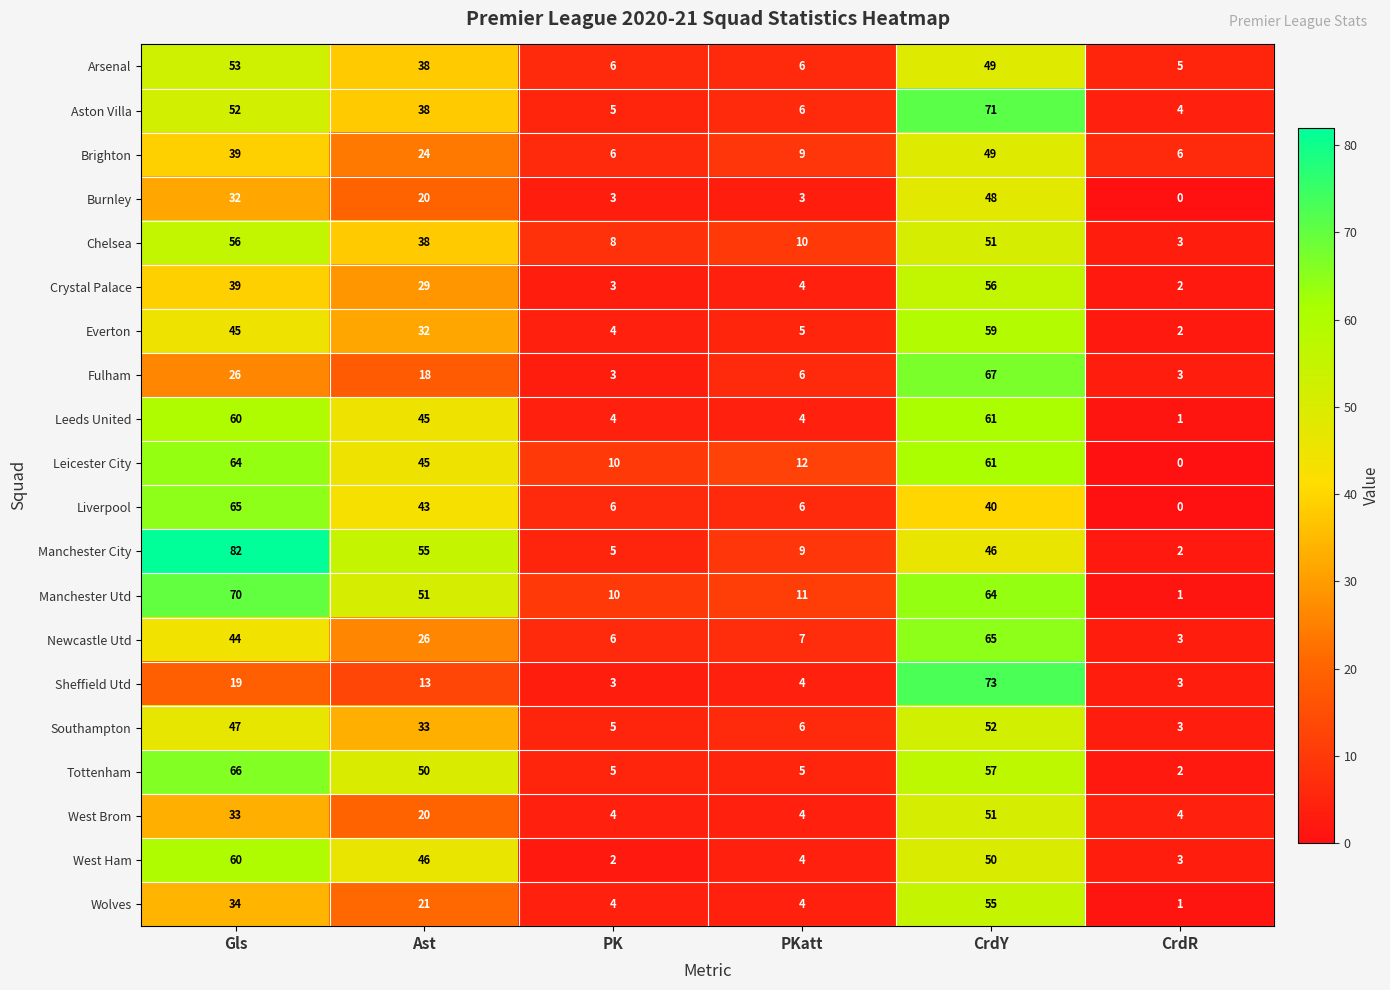

List the labels in order of Crystal Palace value, largest first.

CrdY, Gls, Ast, PKatt, PK, CrdR